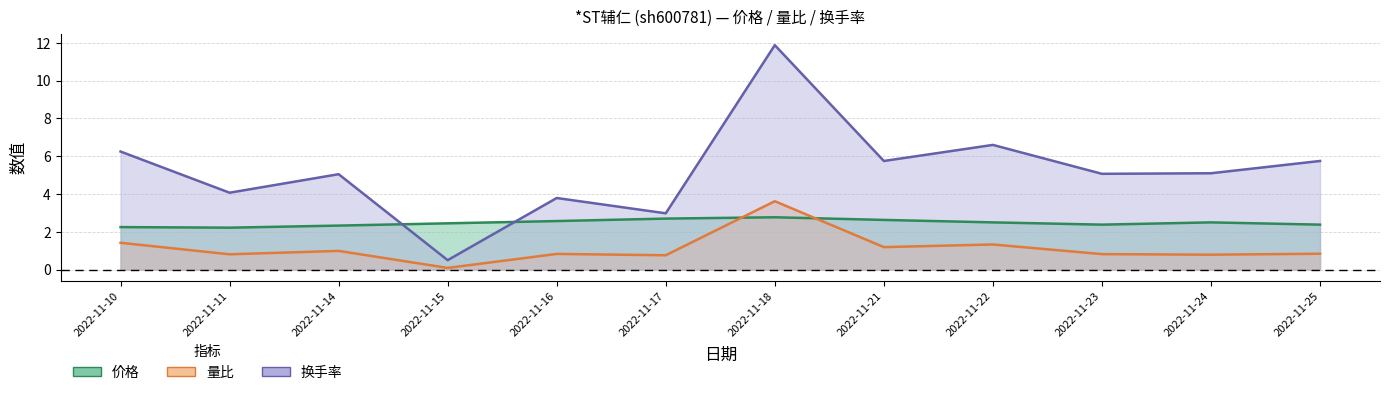

Rank the categories by 量比 value from highest to lowest.

2022-11-18, 2022-11-10, 2022-11-22, 2022-11-21, 2022-11-14, 2022-11-25, 2022-11-16, 2022-11-23, 2022-11-11, 2022-11-24, 2022-11-17, 2022-11-15